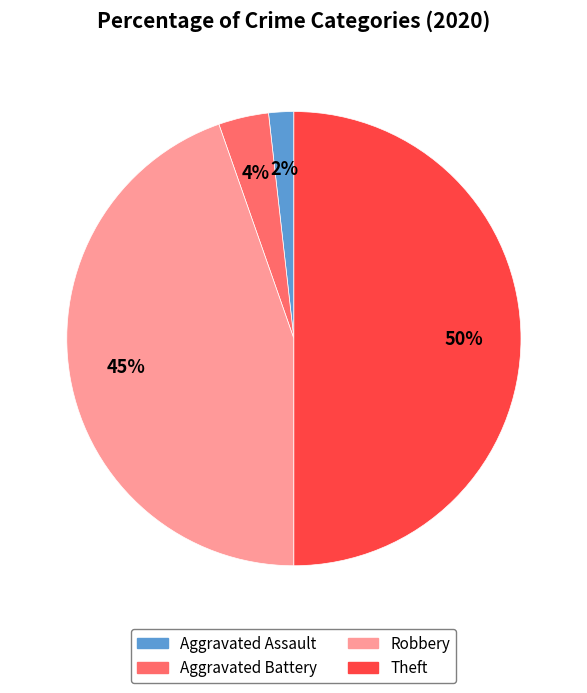

How many segments does this pie chart have?

4